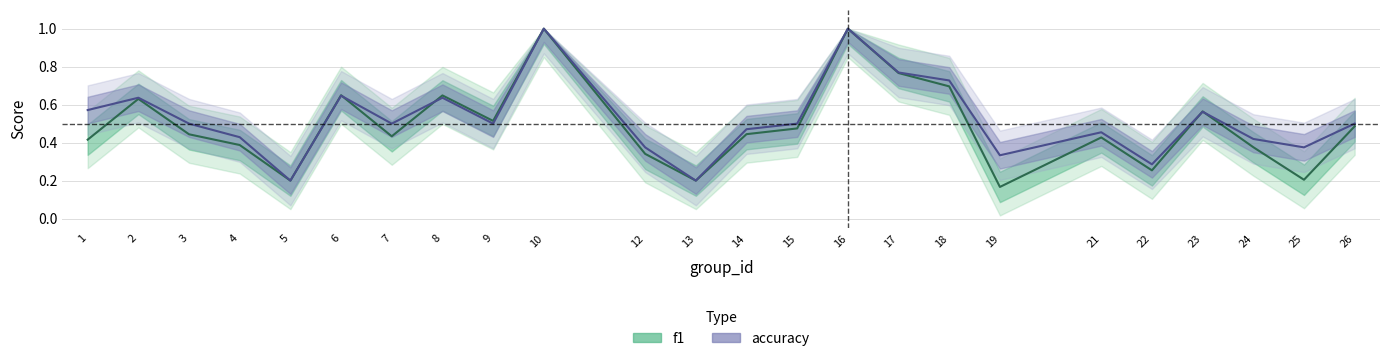

Which category has the highest value across all series?

10